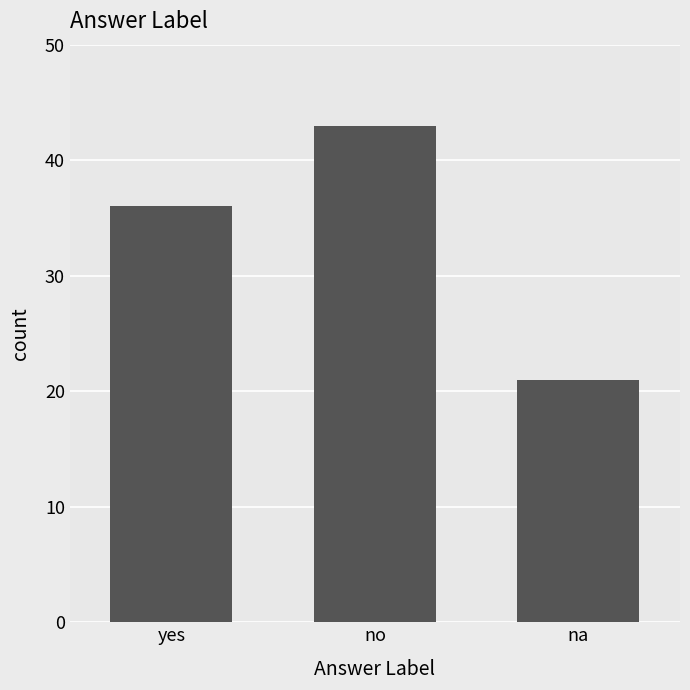

Where is the data nearest to the value 32?

yes